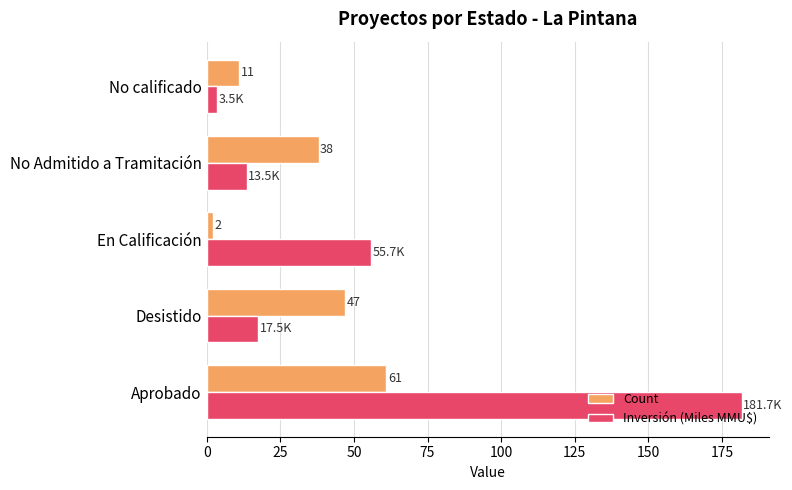

Which series has the largest total across all categories?

Inversión (Miles MMU$)